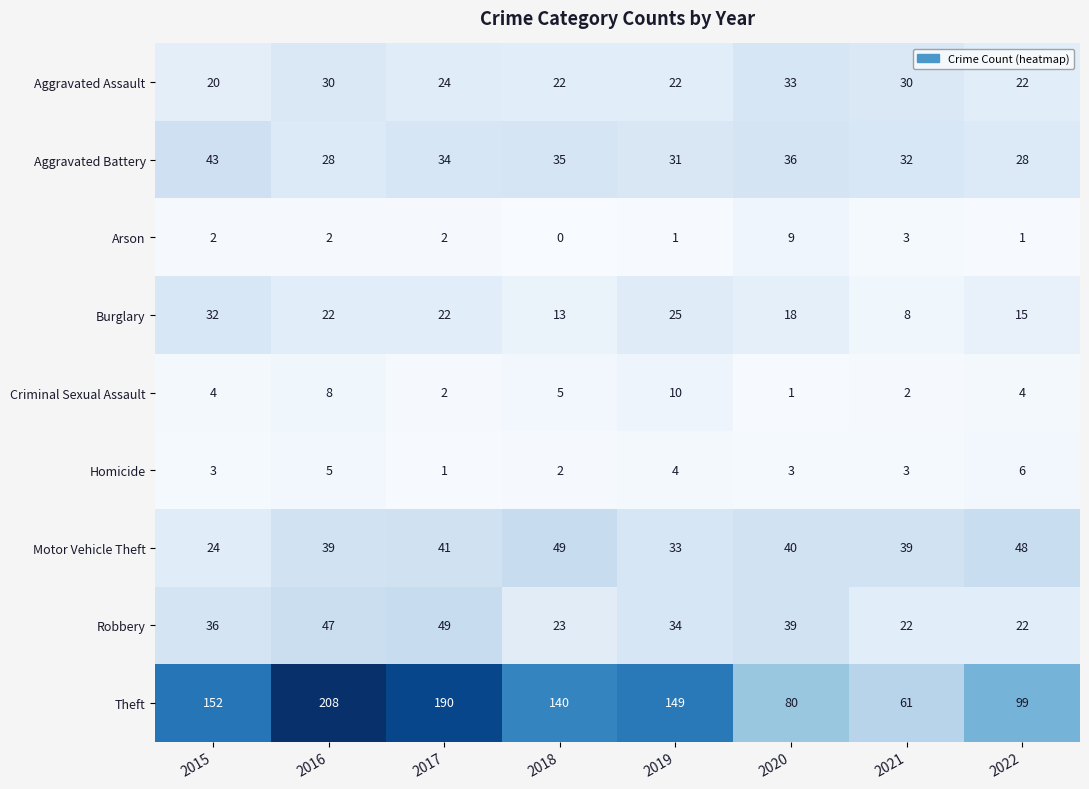

Which series changed the most between 2019 and 2020?

Theft